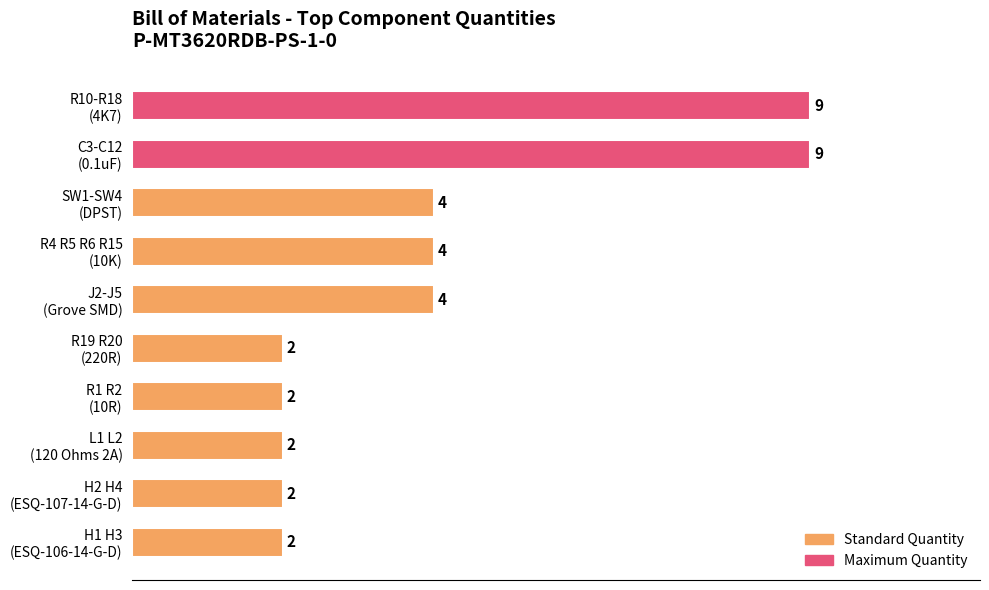

Count the values in the range 2 to 4.

8